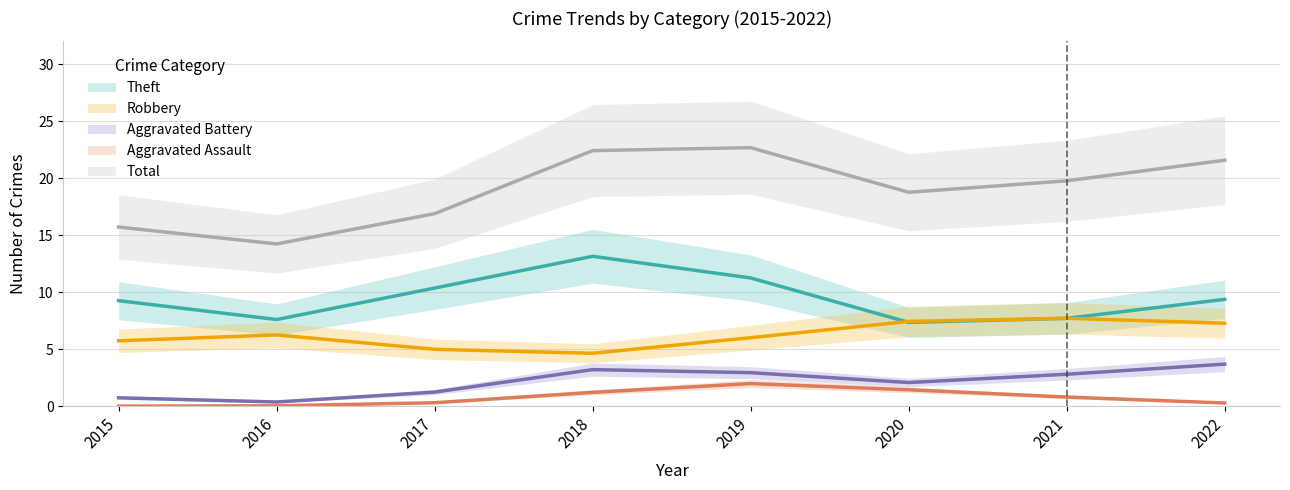

Where is the first local maximum for Aggravated Assault?

2019